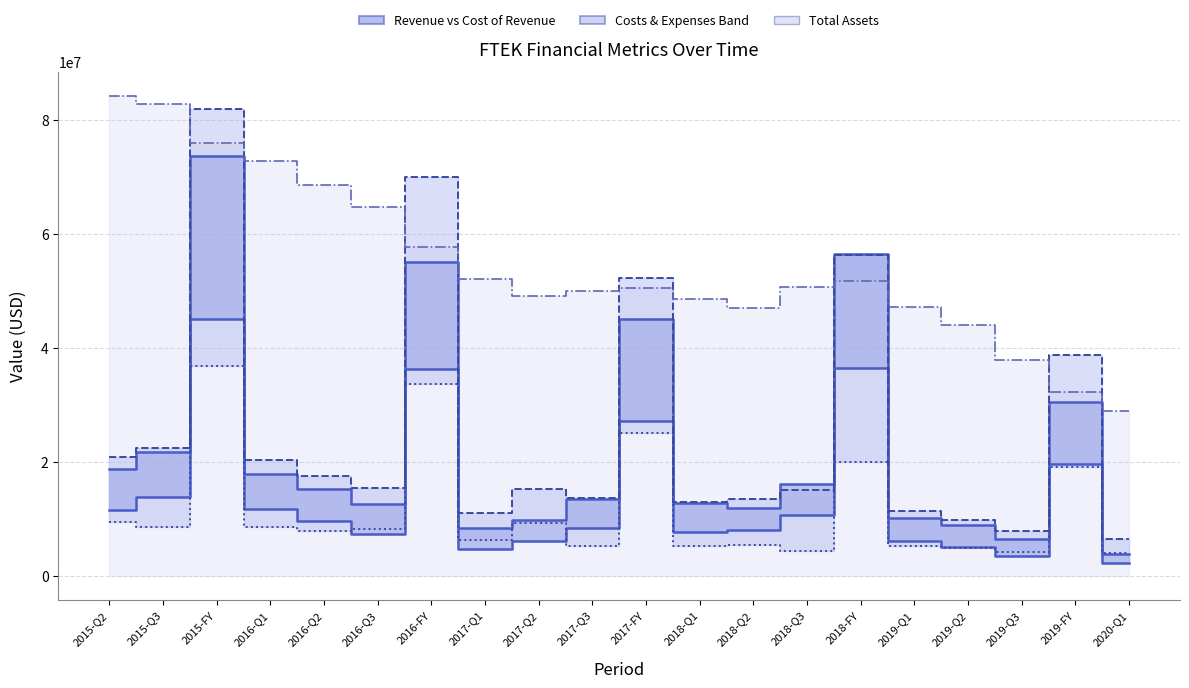

What is the label of the 9th point from the left?

2017-Q2